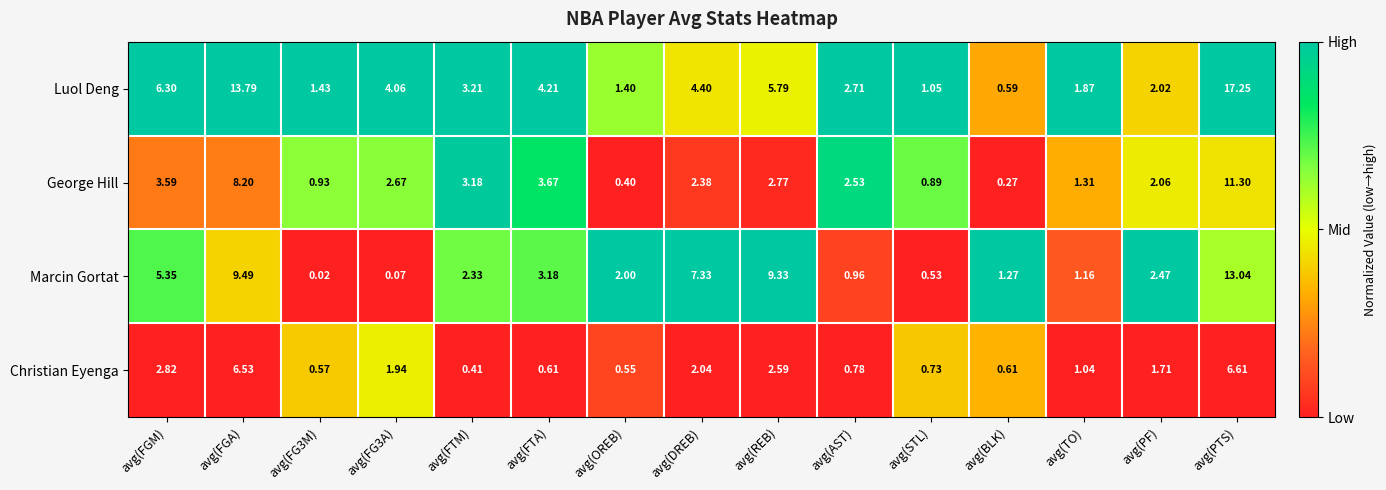

Which category has the highest value in the Marcin Gortat series?

avg(PTS)